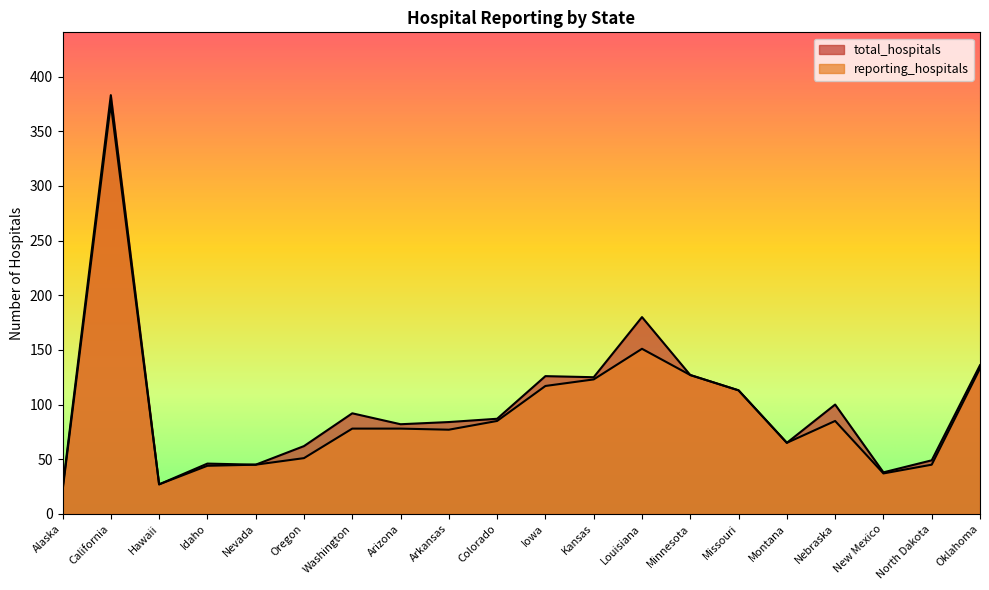

The value of reporting_hospitals at Washington is 78. True or false?

True